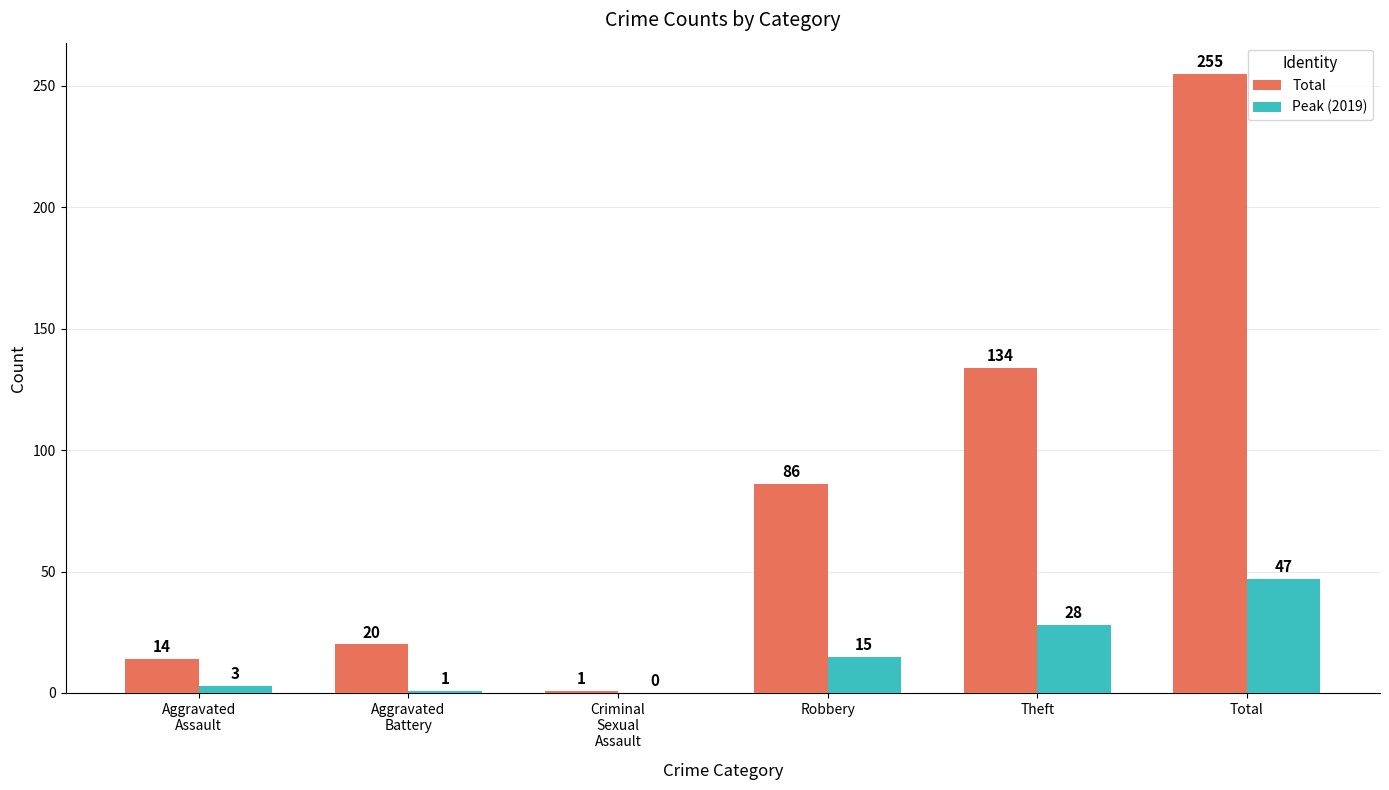

Read the Total value at Aggravated
Battery, to the nearest 10.

20